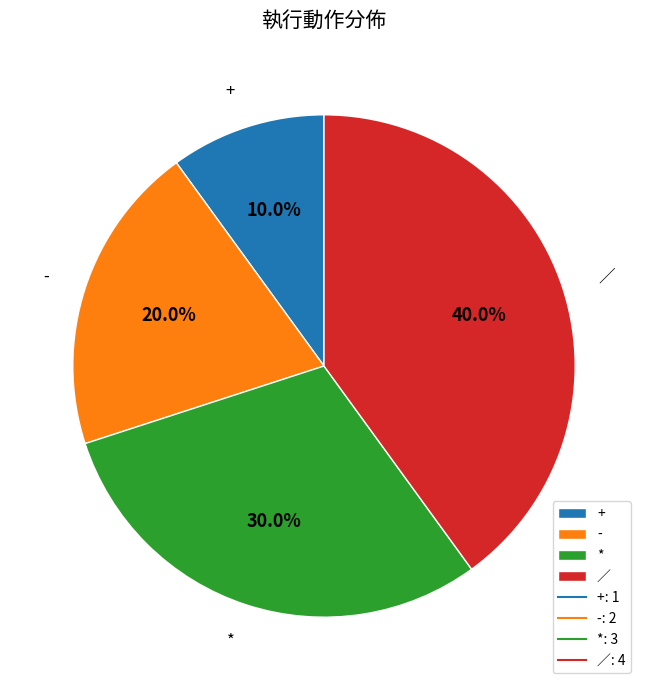

The * slice represents 30% of the pie. True or false?

True